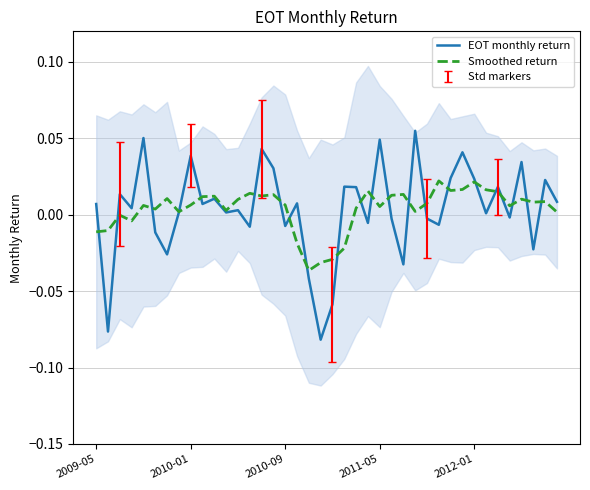

What is the difference between the maximum and minimum values in the EOT monthly return series?

0.1